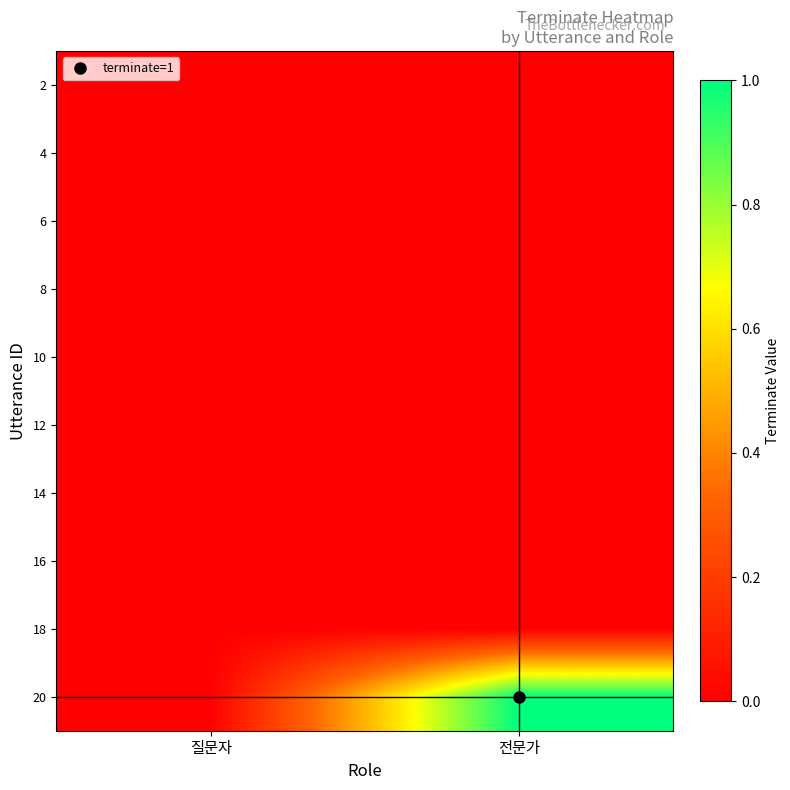

Count the number of data series in this chart.

10